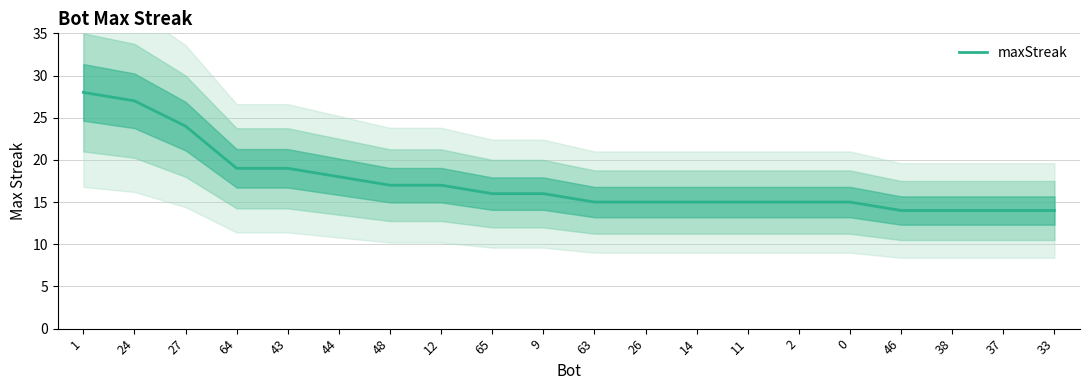

List the labels in order of value, largest first.

1, 24, 27, 64, 43, 44, 48, 12, 65, 9, 63, 26, 14, 11, 2, 0, 46, 38, 37, 33